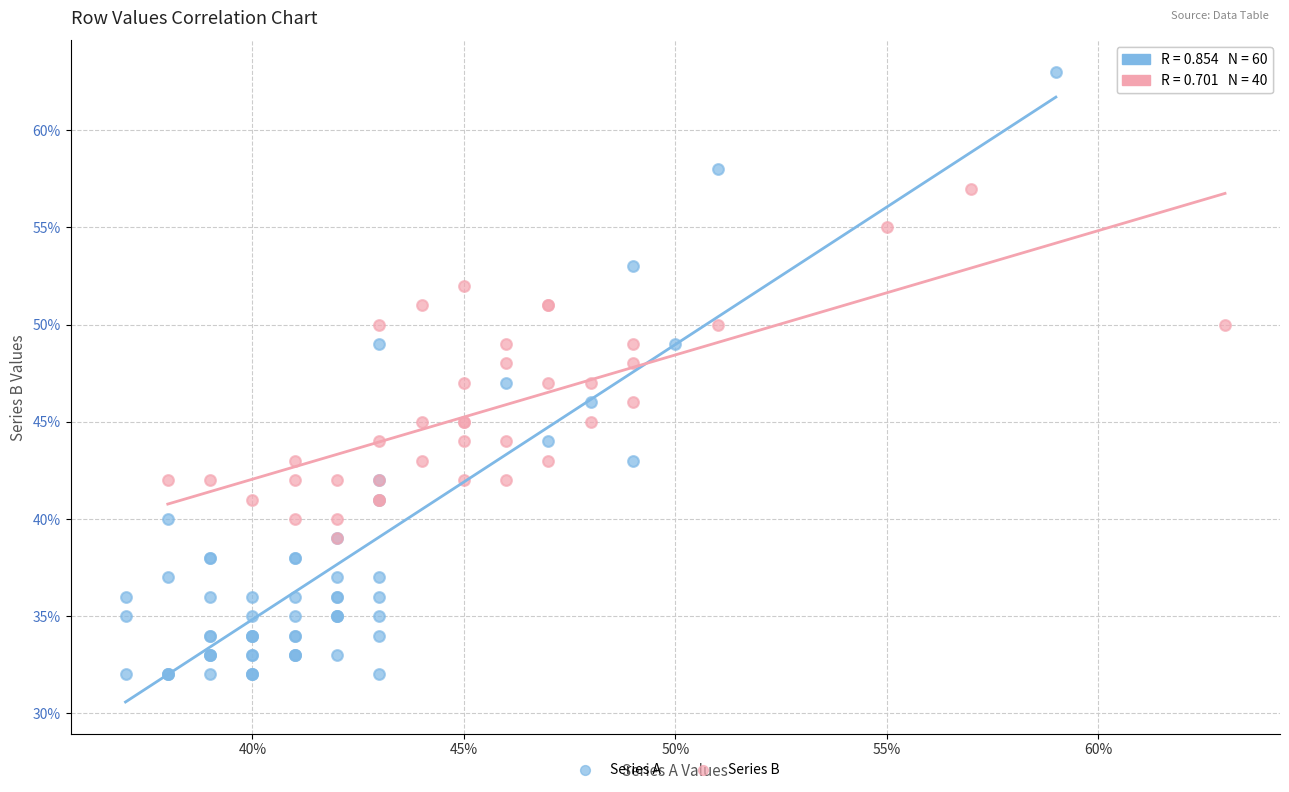

Which series has the largest Y range (max minus min)?

Series A